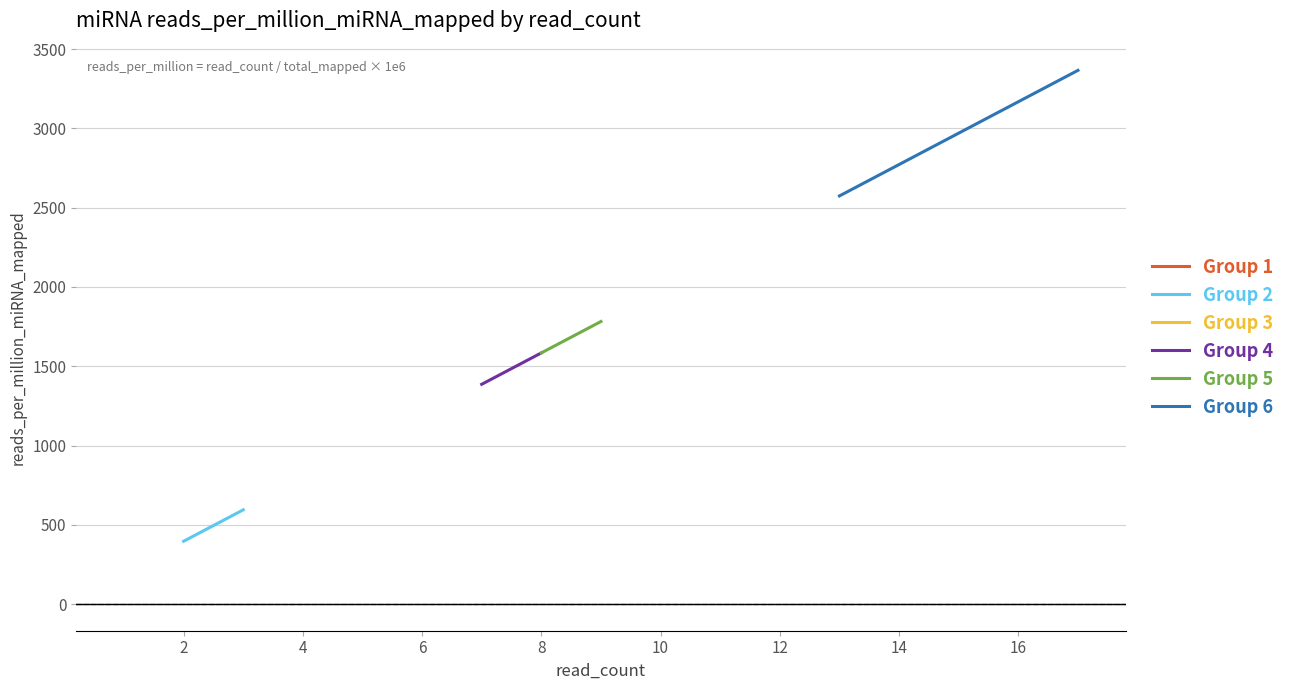

Count the number of data series in this chart.

6